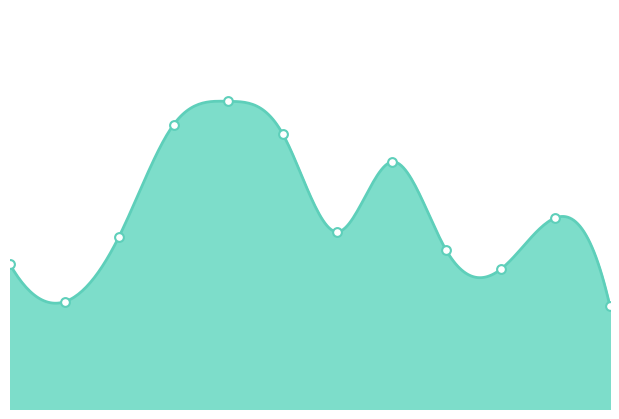

Between 2003-04 and 2008-09, which is larger?

2003-04